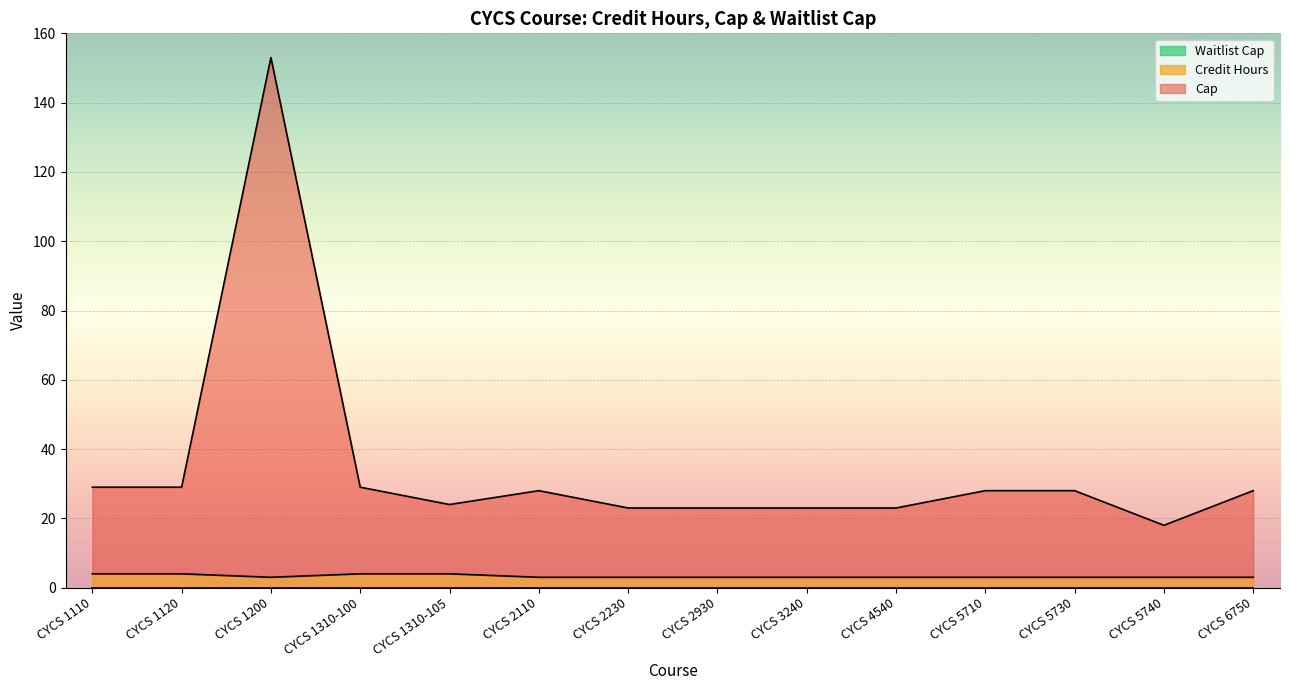

At which category is the sum across all series the highest?

CYCS 1200